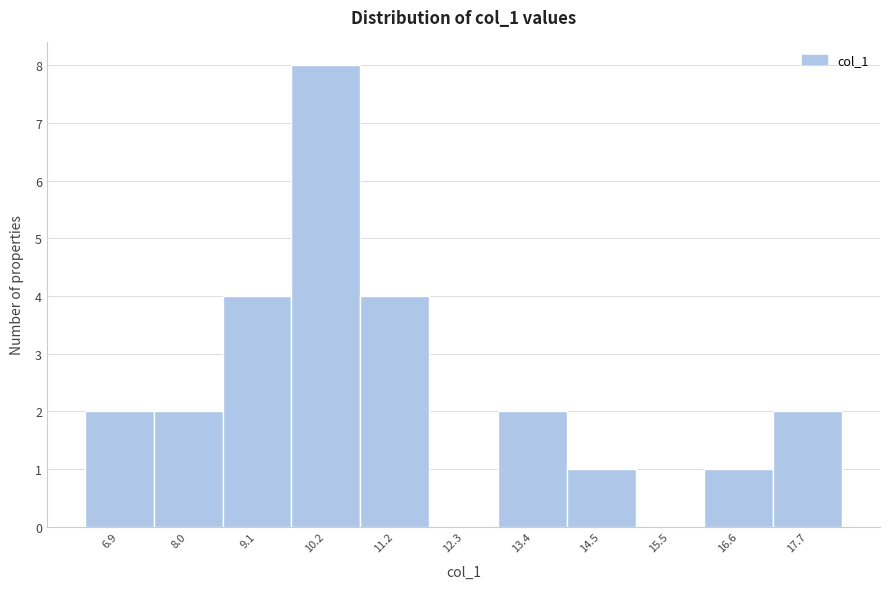

Reading right to left, transcribe all the data shown in this chart.

17.7=2	16.6=1	15.5=0	14.5=1	13.4=2	12.3=0	11.2=4	10.2=8	9.1=4	8.0=2	6.9=2